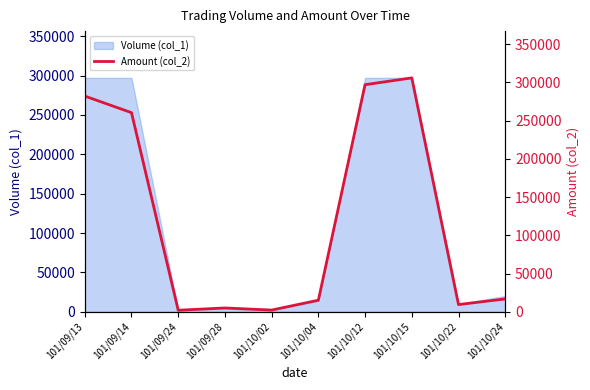

At which category does the chart reach its minimum across all series?

101/09/24